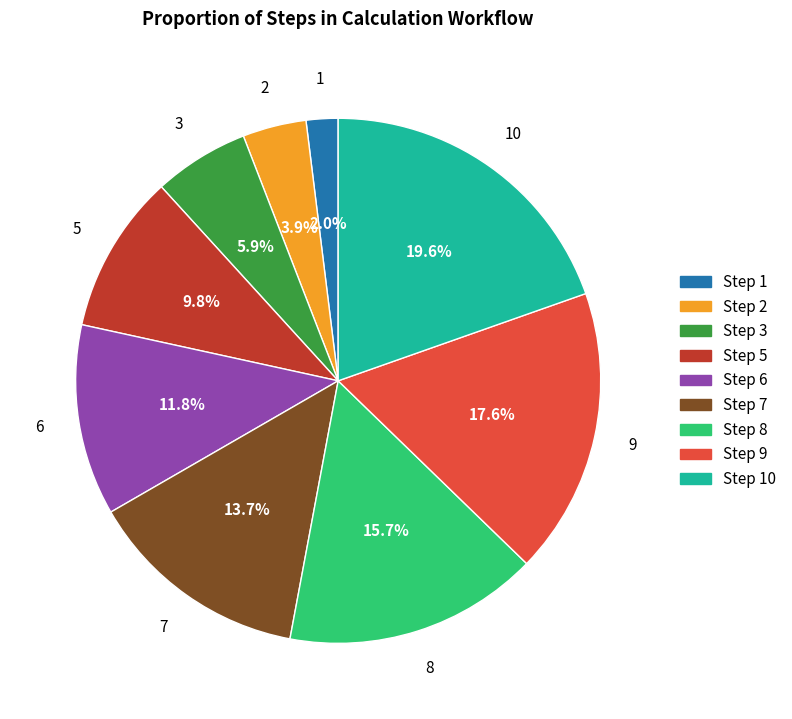

Is there any slice that represents more than half of the pie?

No